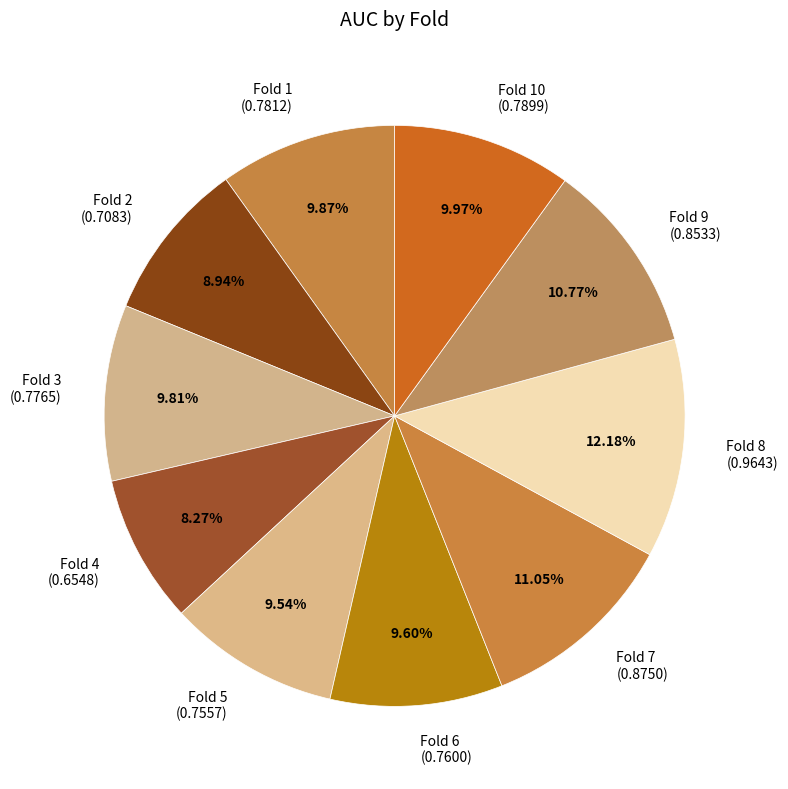

Which has a higher value, Fold 4 (0.6548) or Fold 5 (0.7557)?

Fold 5 (0.7557)